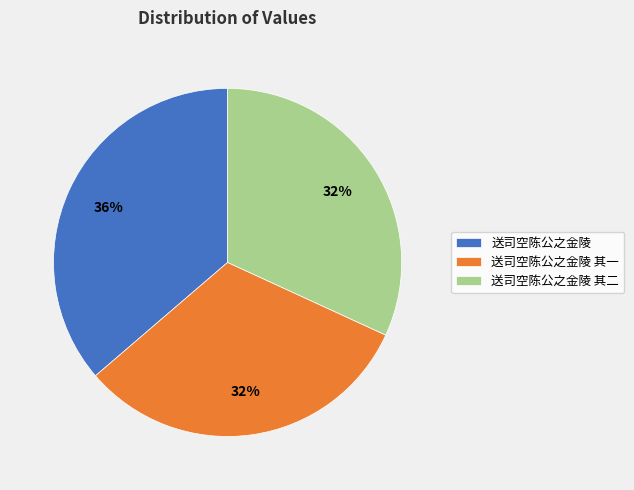

What percentage is the 送司空陈公之金陵 其二 slice, to the nearest percent?

32%